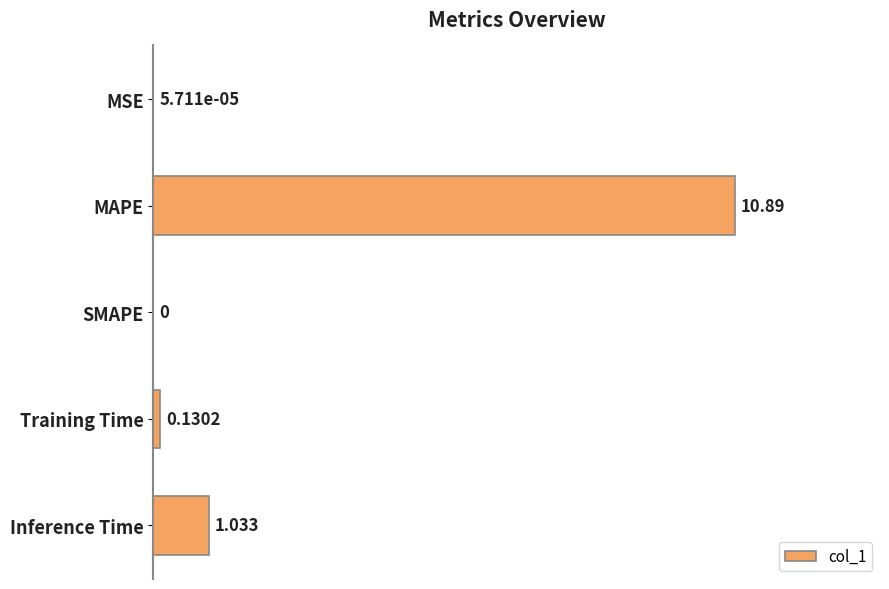

Which label corresponds to the largest value in the chart?

MAPE